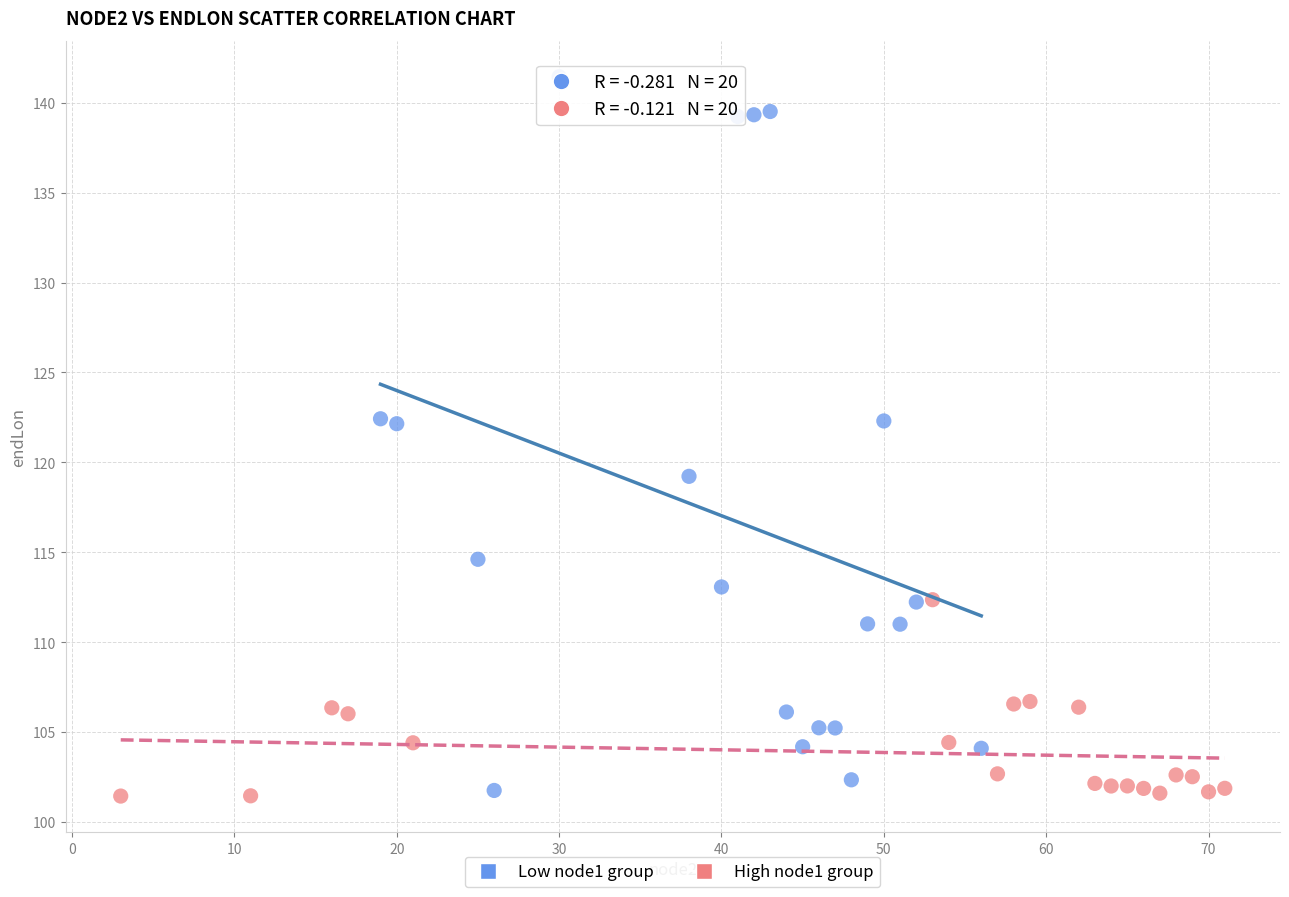

Which series contains the highest Y value?

Low node1 group